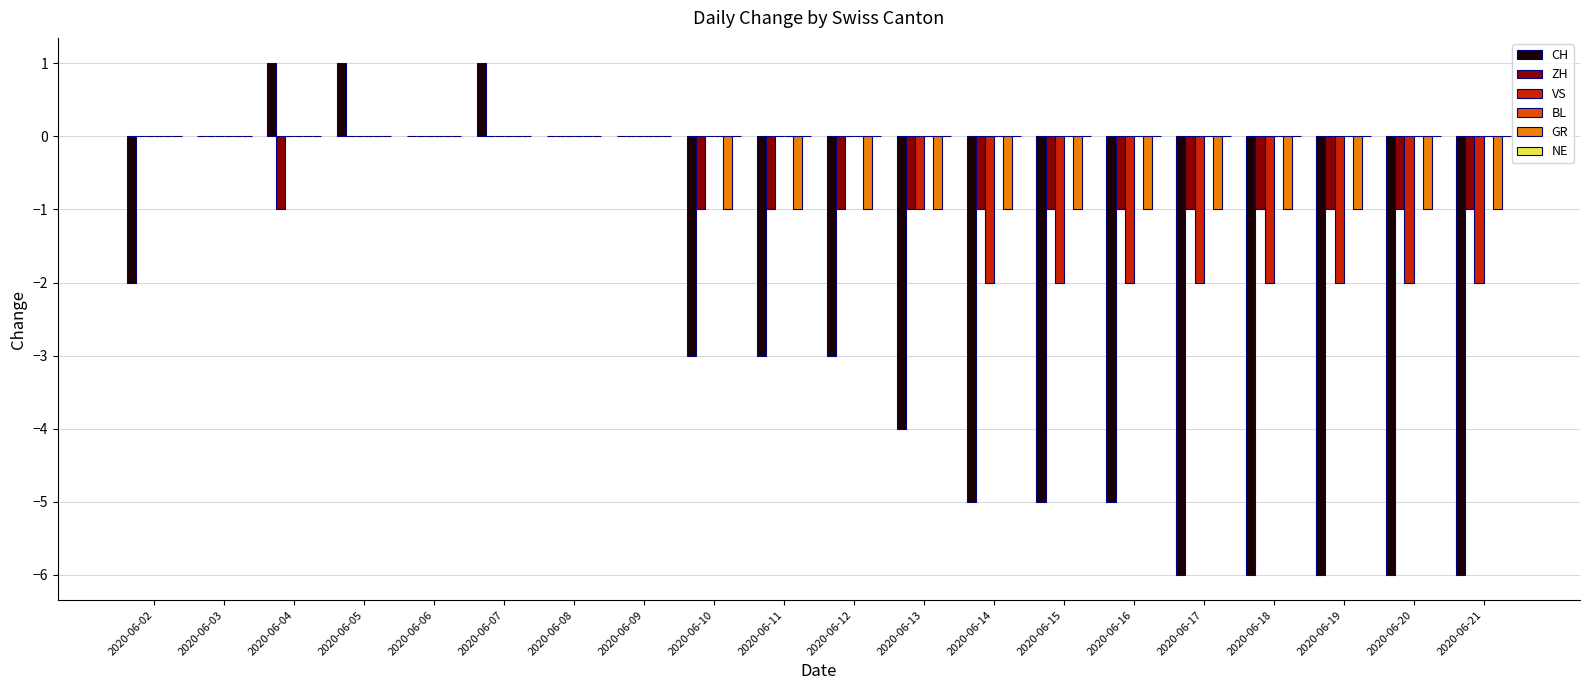

What is the greatest value displayed?

1